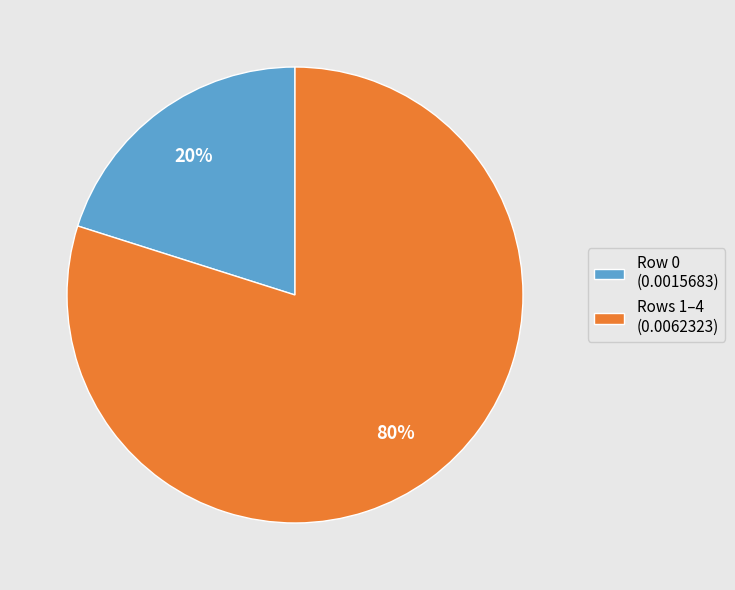

Count the number of slices in the pie.

2